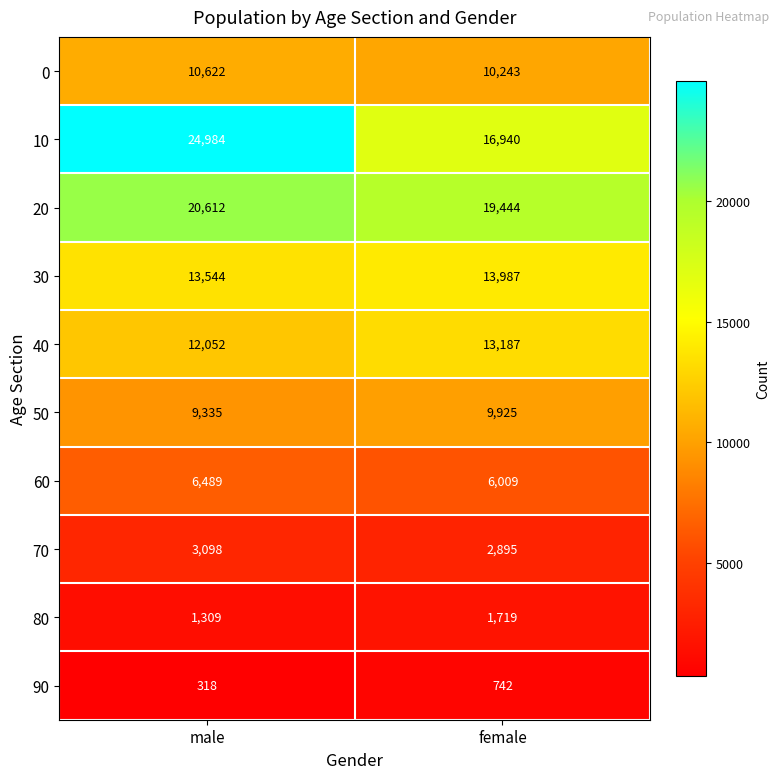

Which series has the largest total across all categories?

10